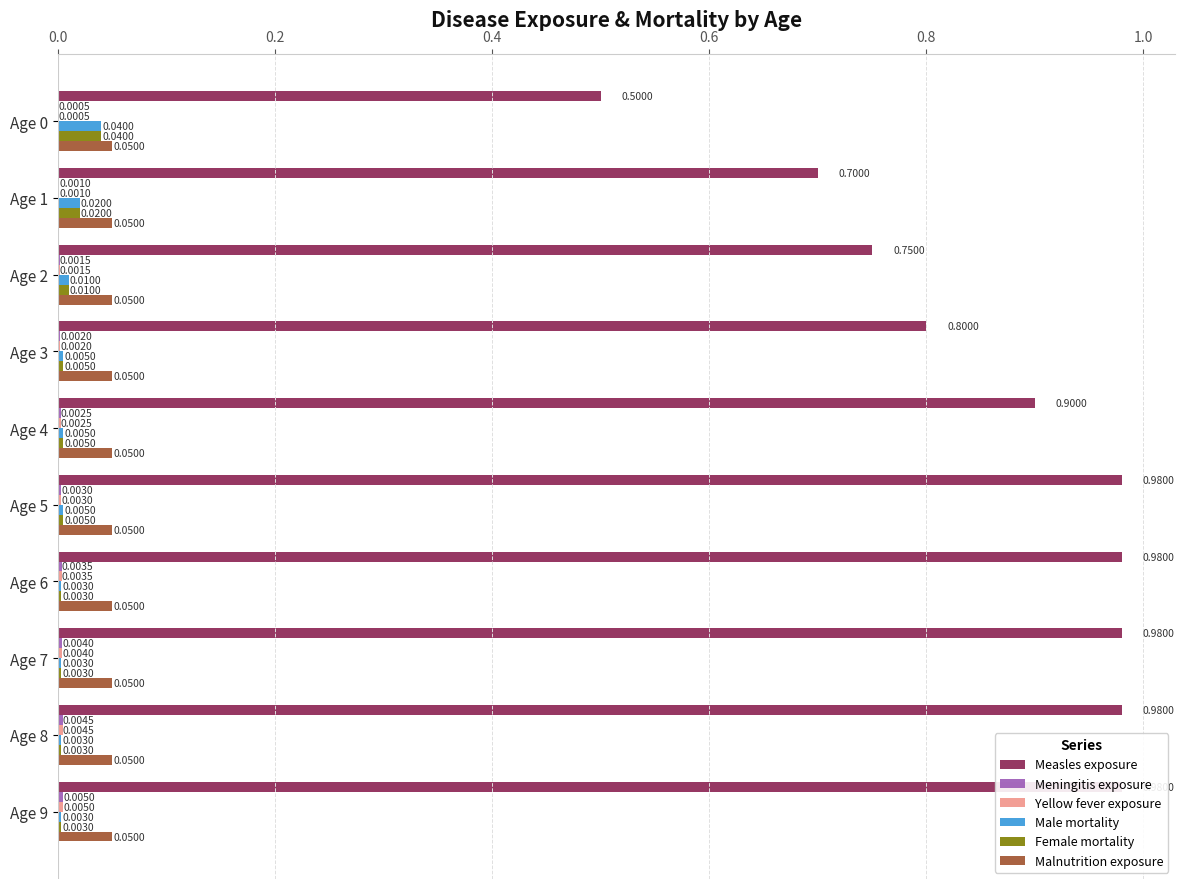

What is the greatest value displayed?

1.0